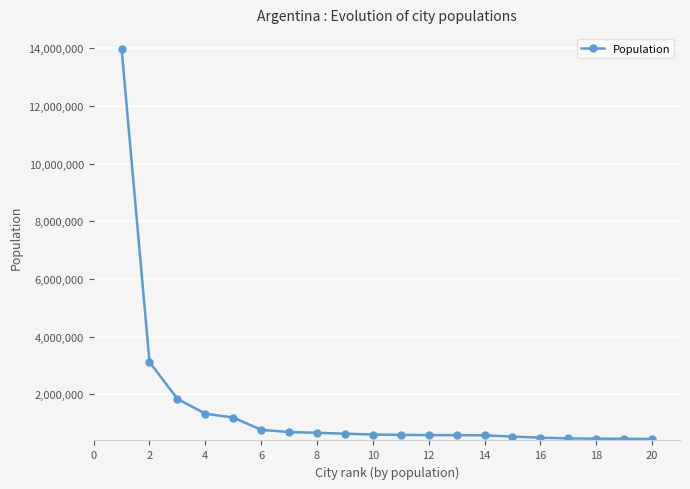

What is the sum of all values?

30048502